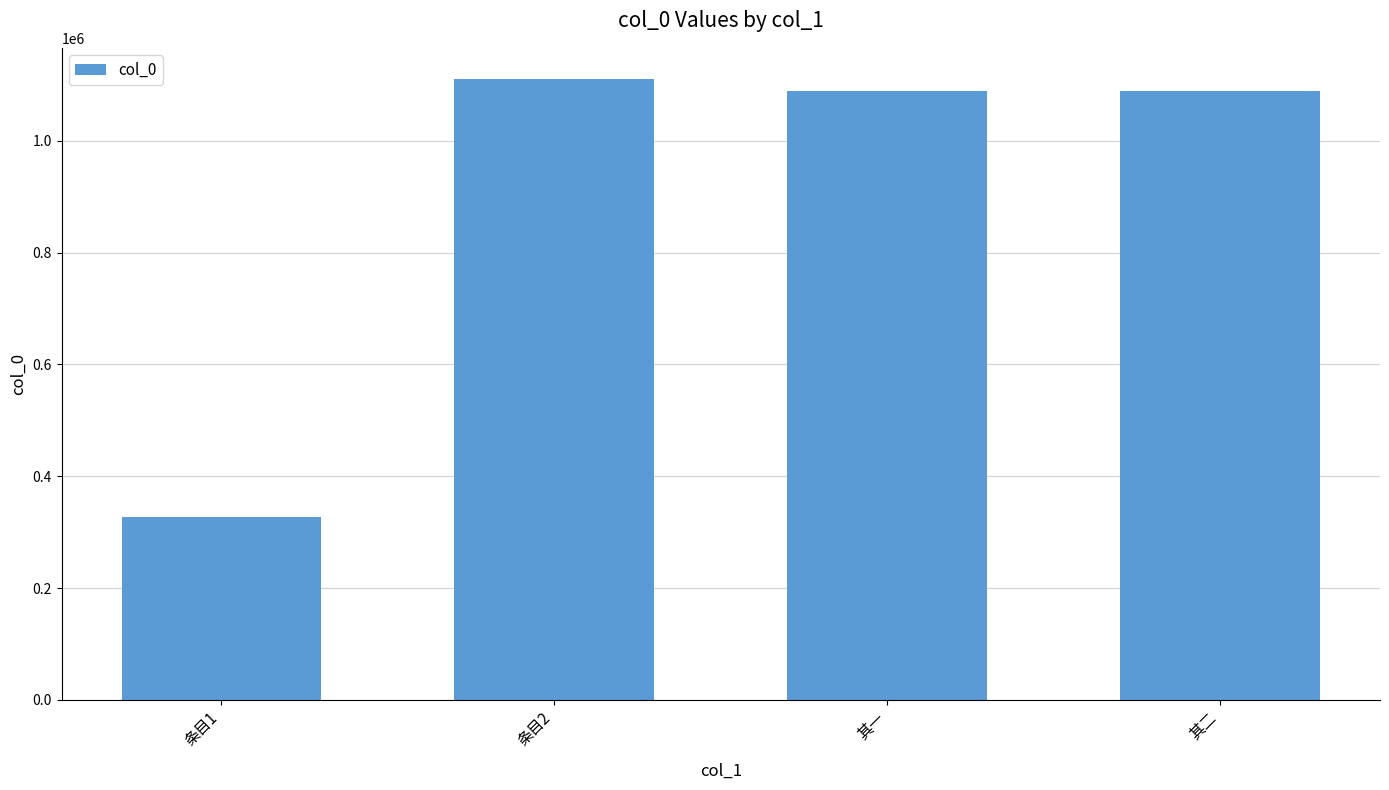

The chart shows a value of 1734764 at 其一. True or false?

False